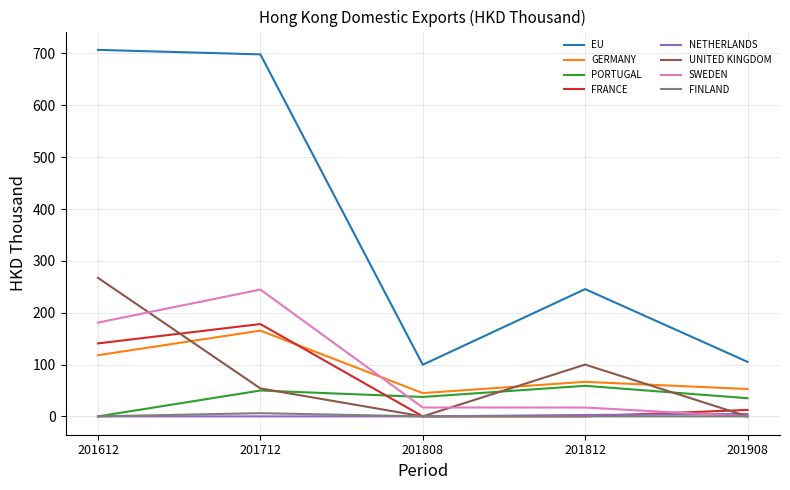

Which category has the highest value in the UNITED KINGDOM series?

201612